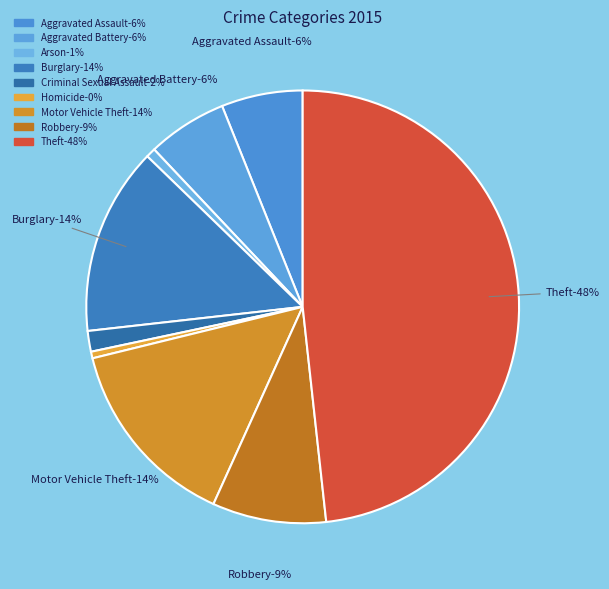

What percentage is NOT represented by Arson?

99.3%